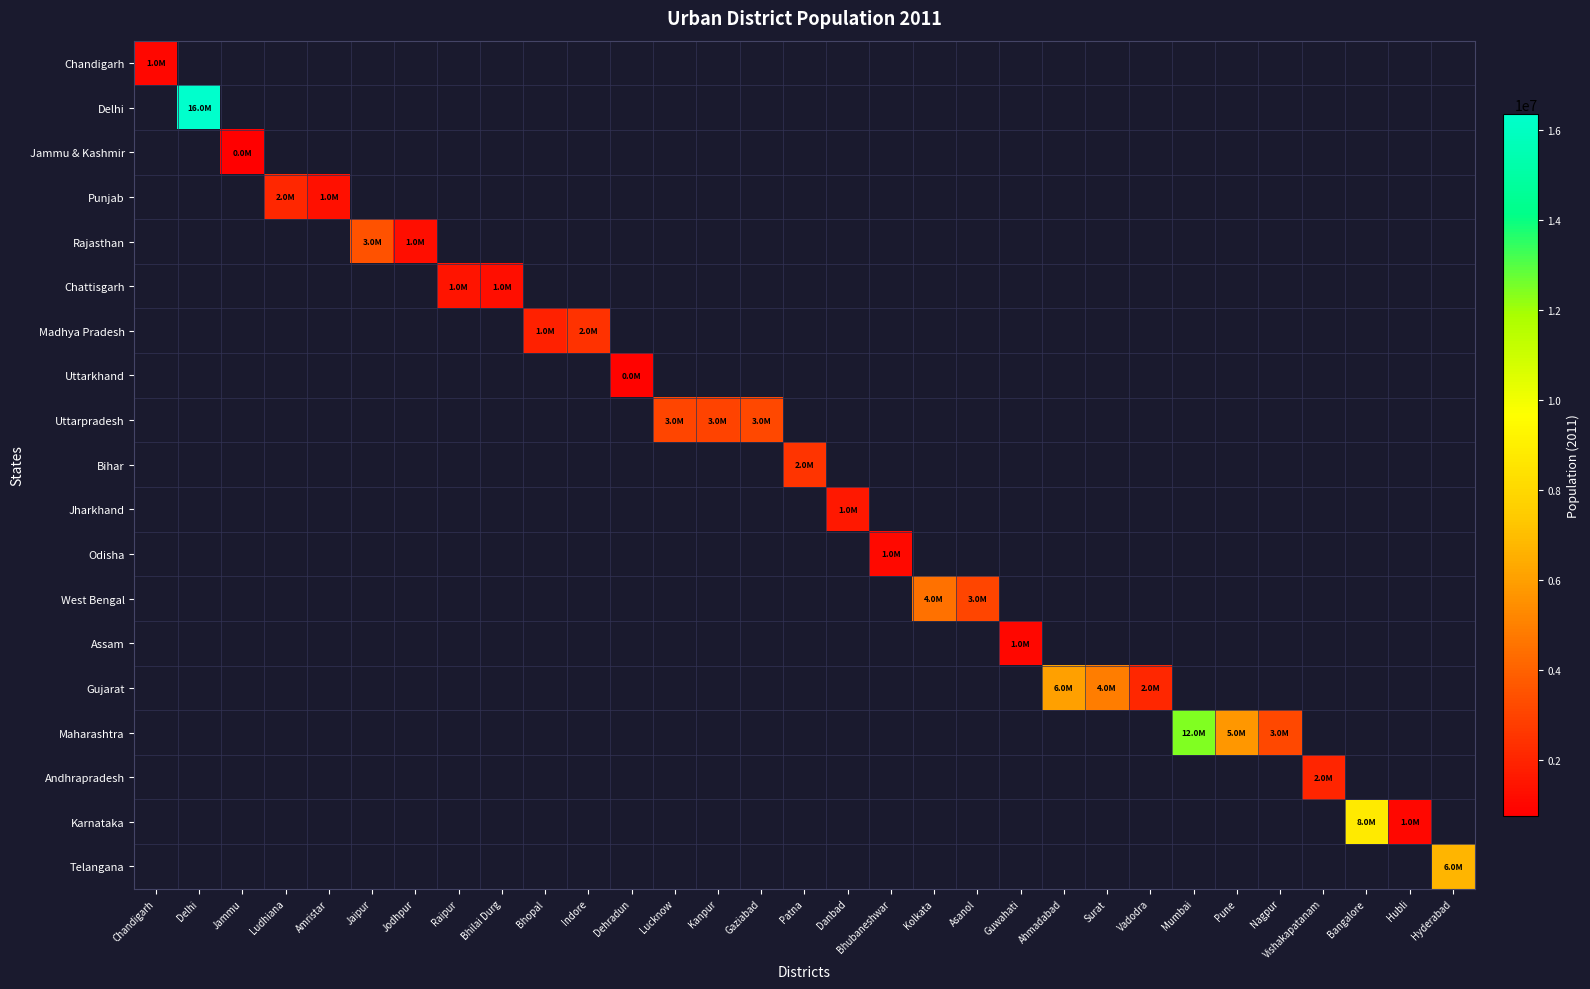

At which category does the chart reach its peak across all series?

Delhi